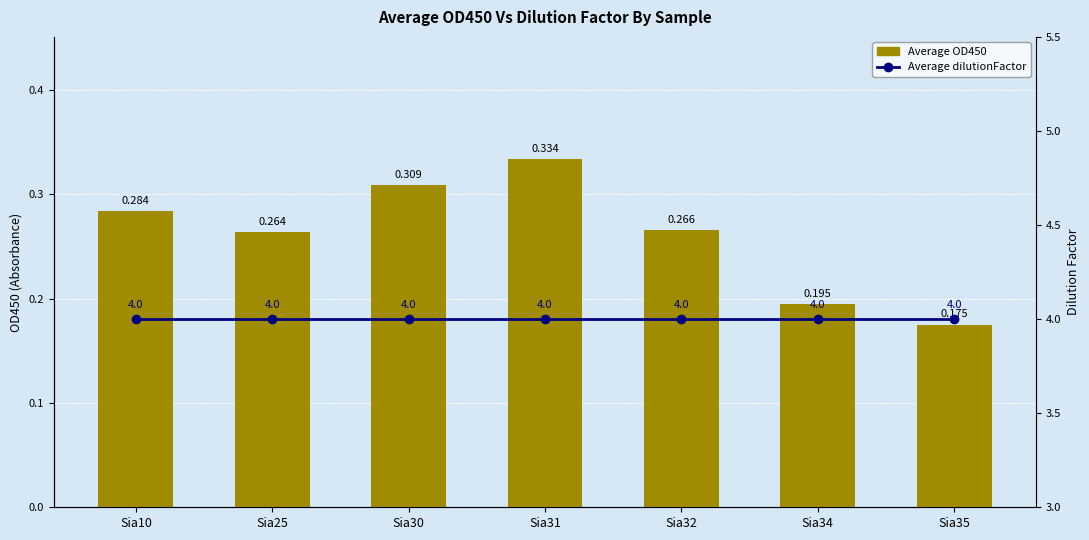

Reading left to right, what are all the values shown in this chart?

Average OD450: 0.3	0.3	0.3	0.3	0.3	0.2	0.2
Average dilutionFactor: 4.0	4.0	4.0	4.0	4.0	4.0	4.0